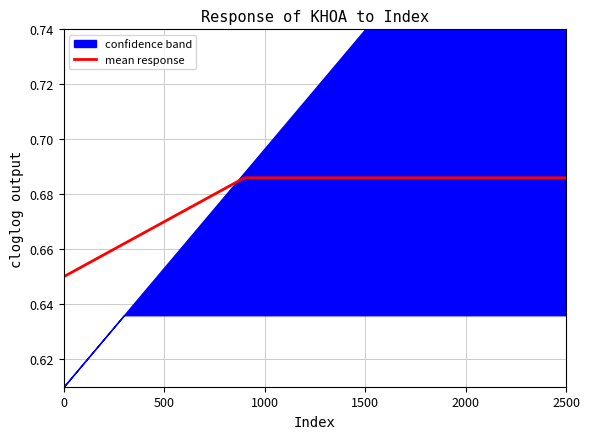

Is it true that mean response equals 0.5 at 1500?

False